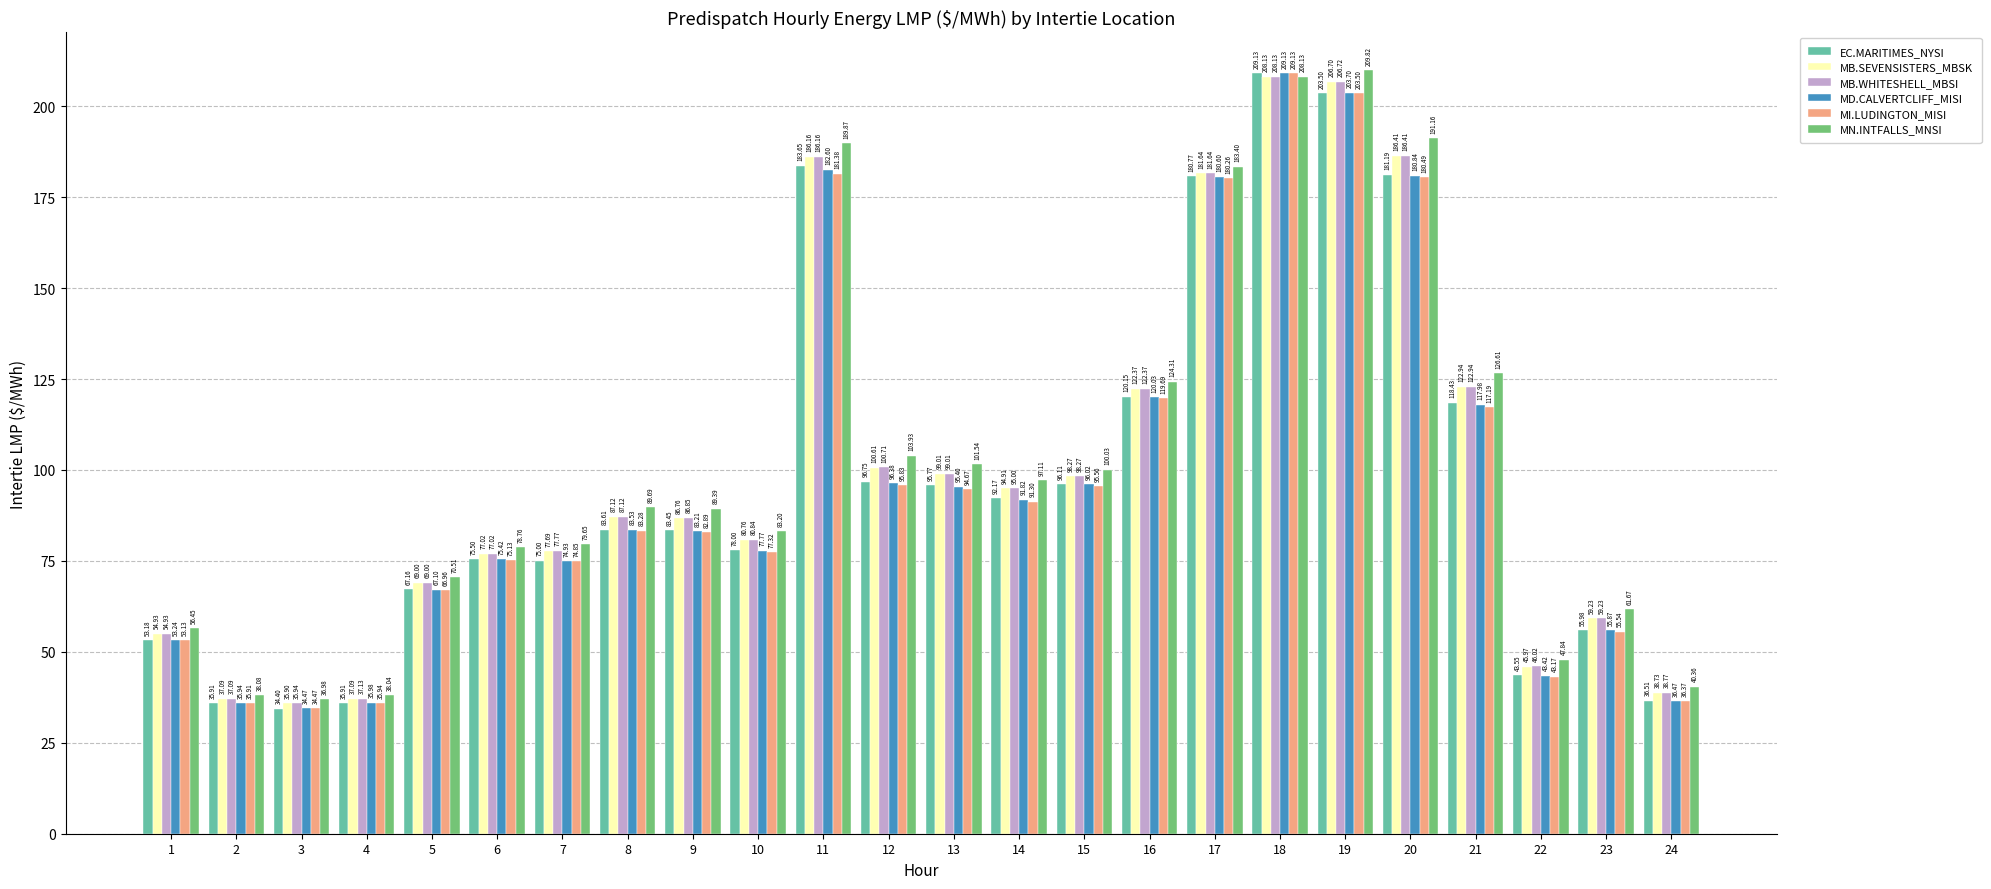

How many data points in MB.WHITESHELL_MBSI are above 87?

12